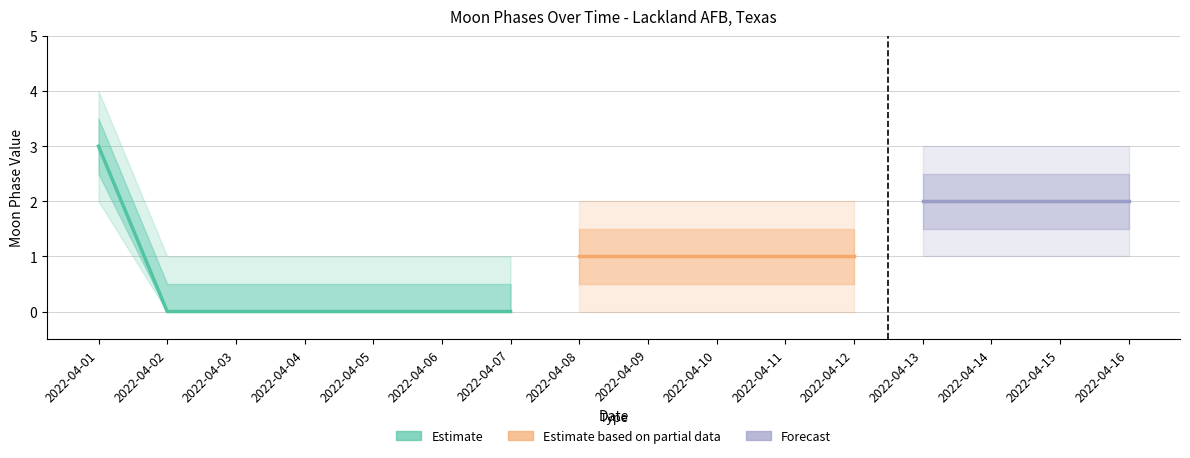

List the labels in order of value, smallest first.

2022-04-02, 2022-04-03, 2022-04-04, 2022-04-05, 2022-04-06, 2022-04-07, 2022-04-08, 2022-04-09, 2022-04-10, 2022-04-11, 2022-04-12, 2022-04-13, 2022-04-14, 2022-04-15, 2022-04-16, 2022-04-01